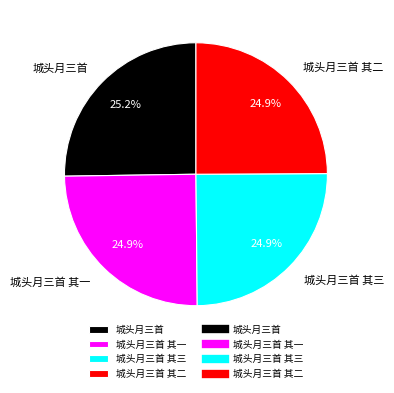

Combined, what portion of the pie is 城头月三首 其二 and 城头月三首?

50.2%